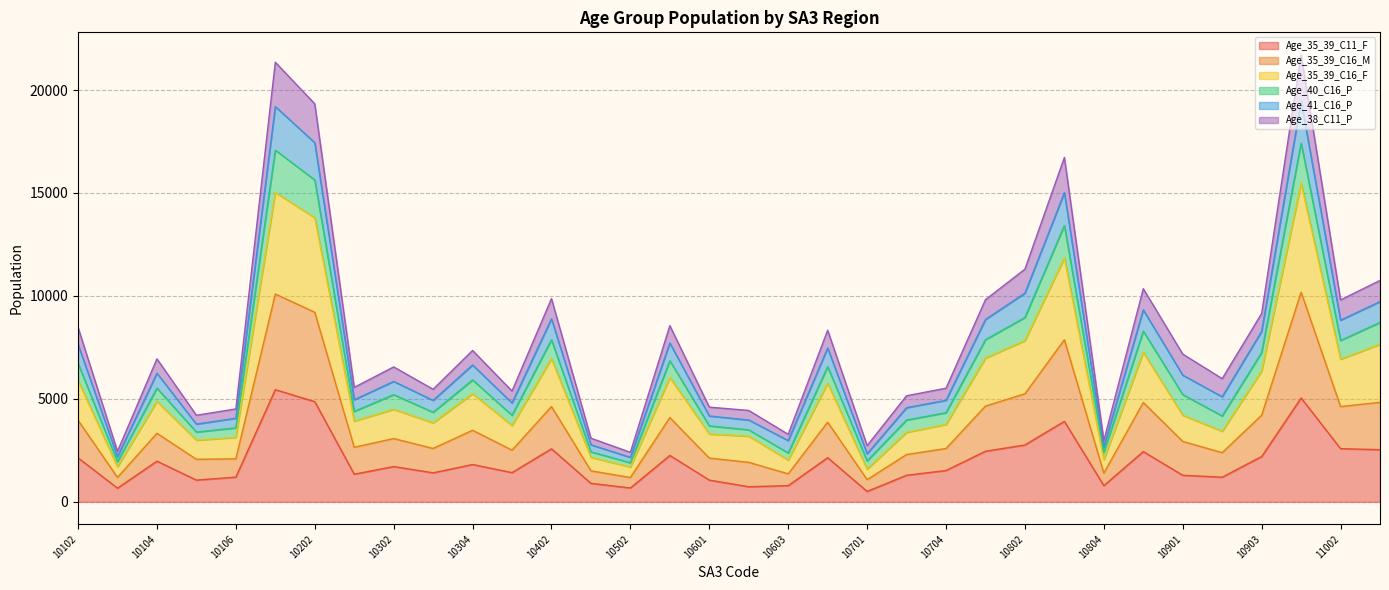

At which category is the sum across all series the highest?

11001